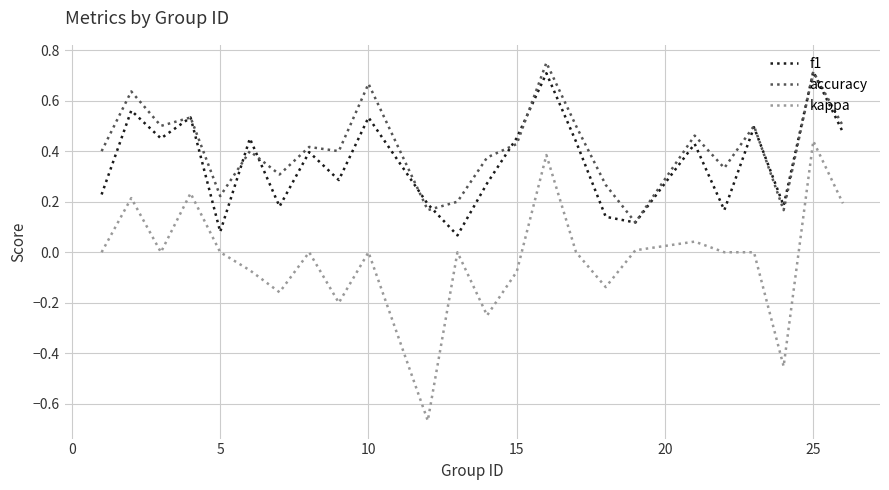

Which series has the widest spread of values?

kappa